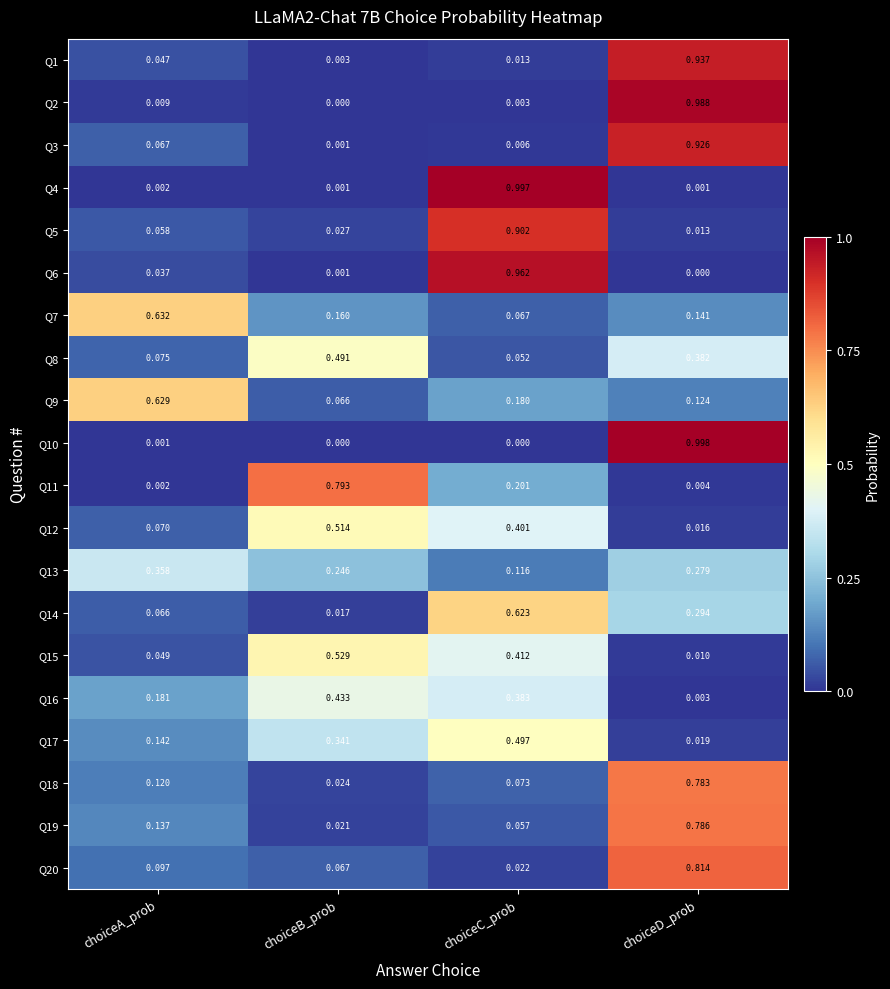

How many series are shown in this chart?

20